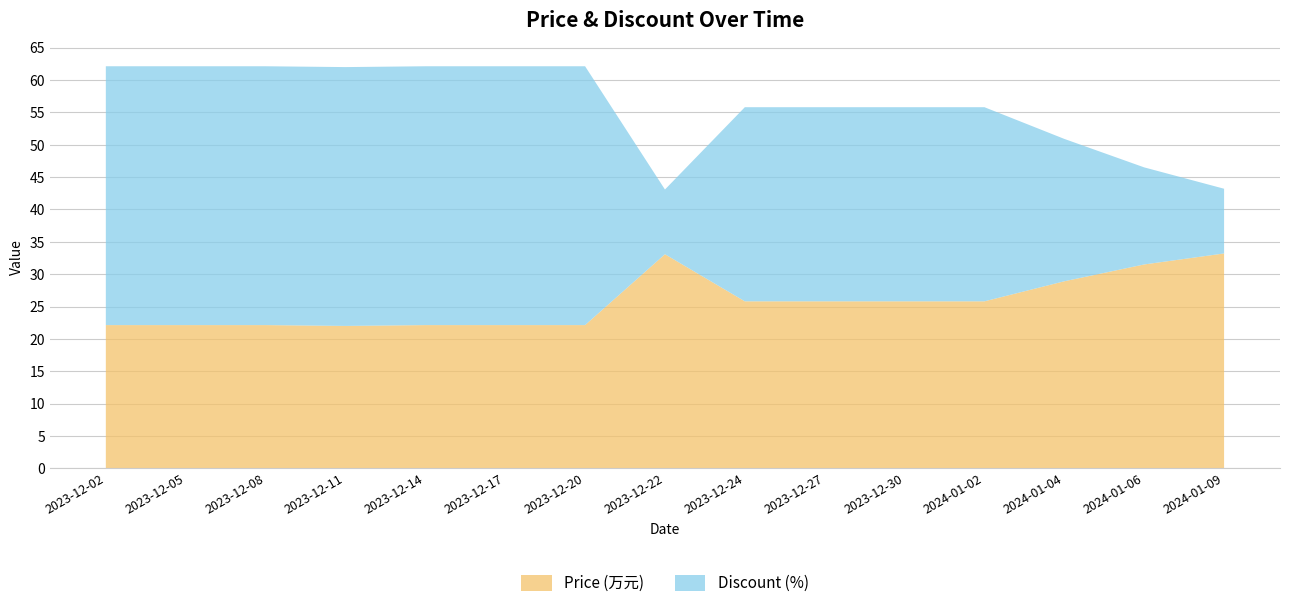

What is the difference between the Price (万元) values at 2024-01-06 and 2023-12-11?

9.5